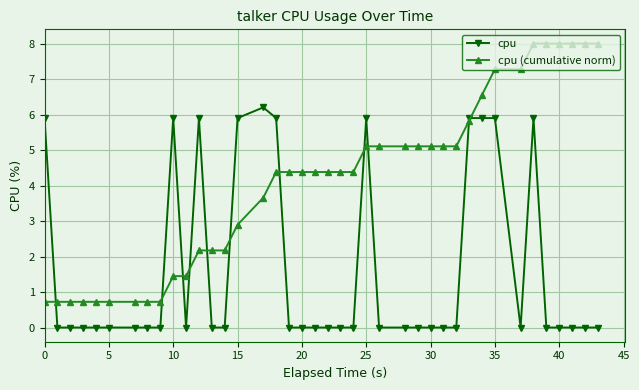

Which series has the largest range (max minus min)?

cpu (cumulative norm)